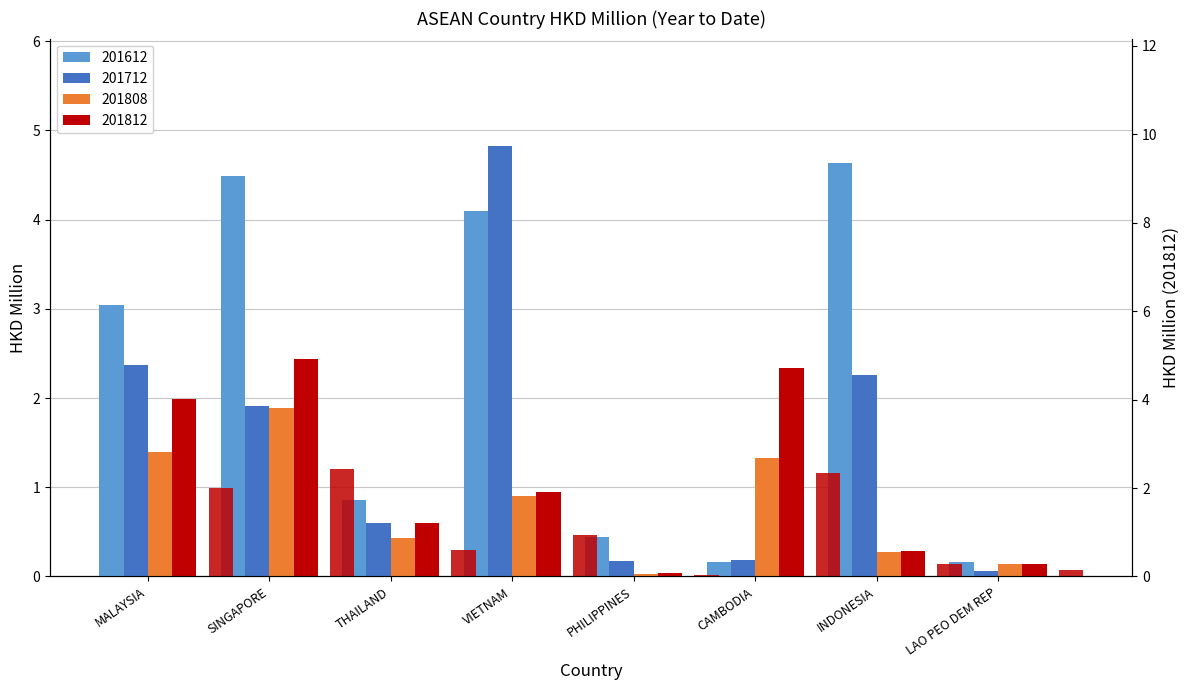

Rank the categories by value from lowest to highest.

PHILIPPINES, LAO PEO DEM REP, INDONESIA, THAILAND, VIETNAM, MALAYSIA, CAMBODIA, SINGAPORE